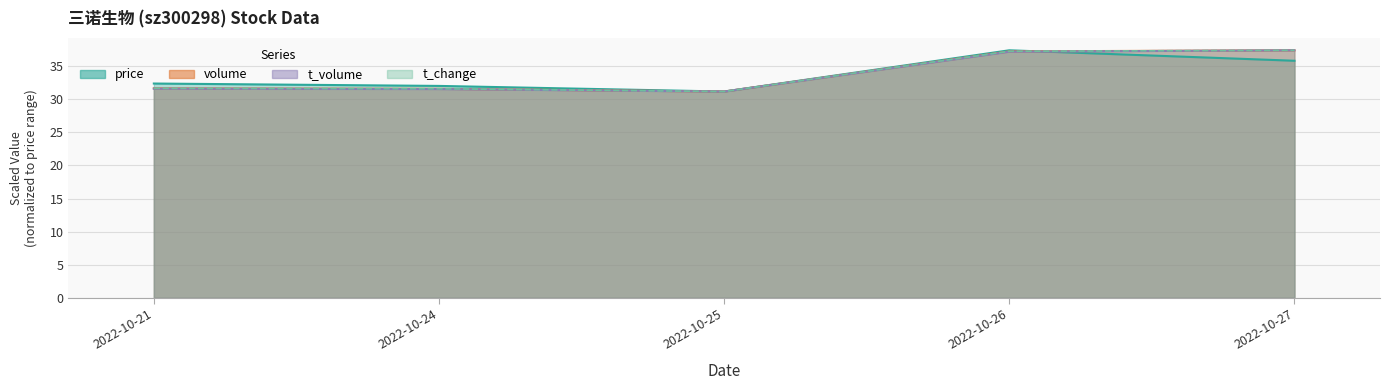

Reading left to right, what are all the values shown in this chart?

price: 2022-10-21=32.4	2022-10-24=32.0	2022-10-25=31.2	2022-10-26=37.4	2022-10-27=35.8
volume: 2022-10-21=31.6	2022-10-24=31.6	2022-10-25=31.2	2022-10-26=37.2	2022-10-27=37.4
t_volume: 2022-10-21=31.6	2022-10-24=31.5	2022-10-25=31.2	2022-10-26=37.2	2022-10-27=37.4
t_change: 2022-10-21=31.6	2022-10-24=31.6	2022-10-25=31.2	2022-10-26=37.2	2022-10-27=37.4